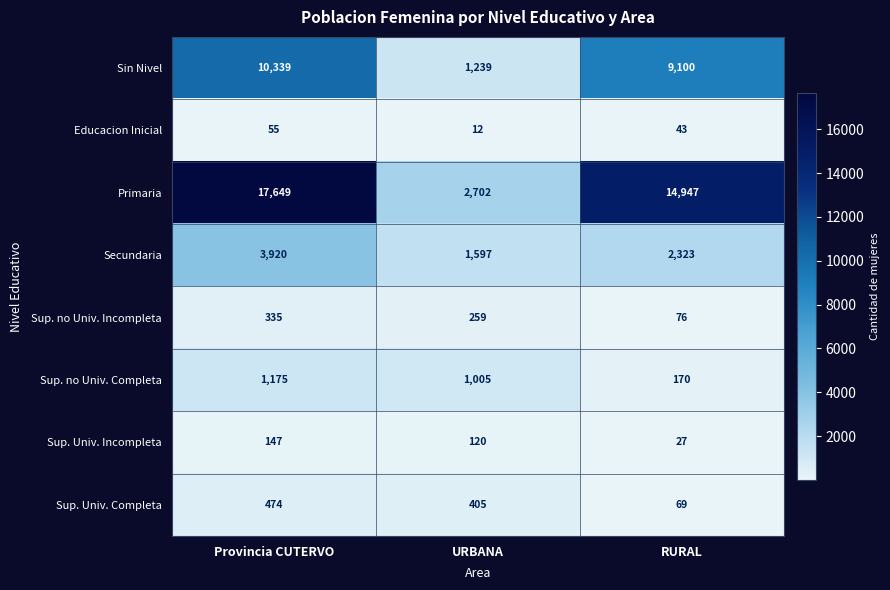

Rank the series by their maximum value, from highest to lowest.

Primaria, Sin Nivel, Secundaria, Sup. no Univ. Completa, Sup. Univ. Completa, Sup. no Univ. Incompleta, Sup. Univ. Incompleta, Educacion Inicial